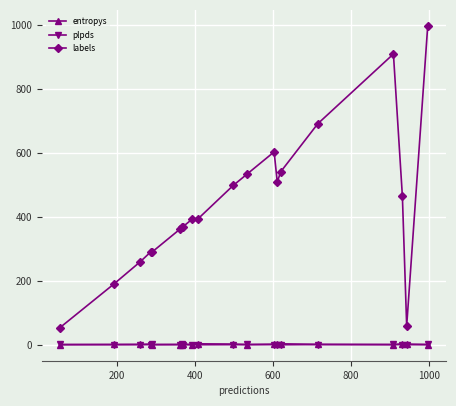

Which series has the largest total across all categories?

labels